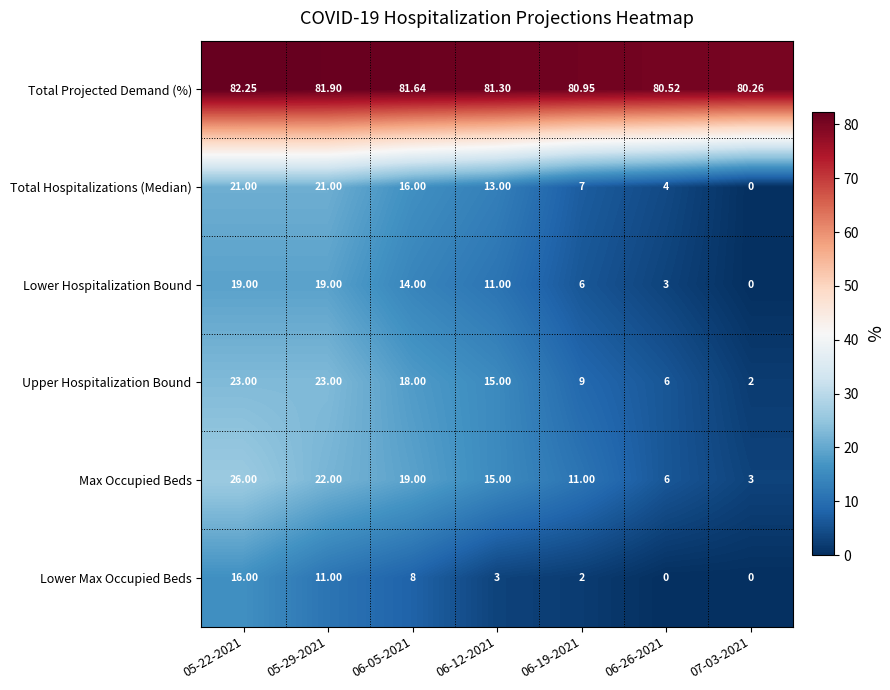

List the series in order of their peak value, lowest first.

Lower Max Occupied Beds, Lower Hospitalization Bound, Total Hospitalizations (Median), Upper Hospitalization Bound, Max Occupied Beds, Total Projected Demand (%)